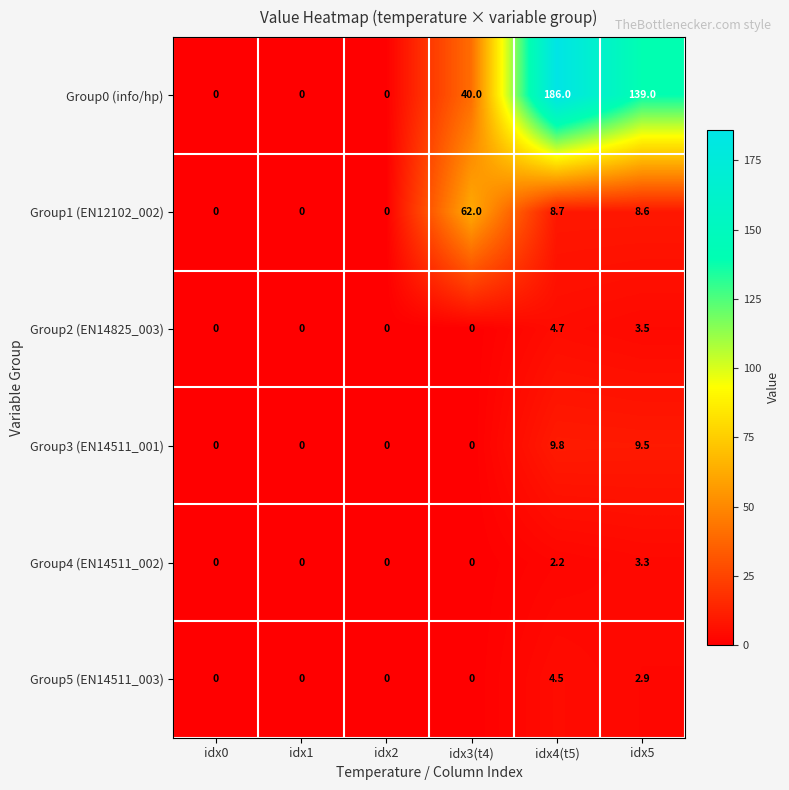

Count the Group0 (info/hp) values in the range 0 to 139.

5